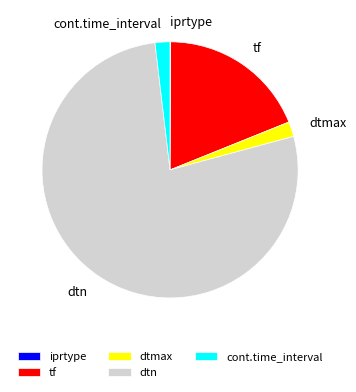

How many segments does this pie chart have?

5